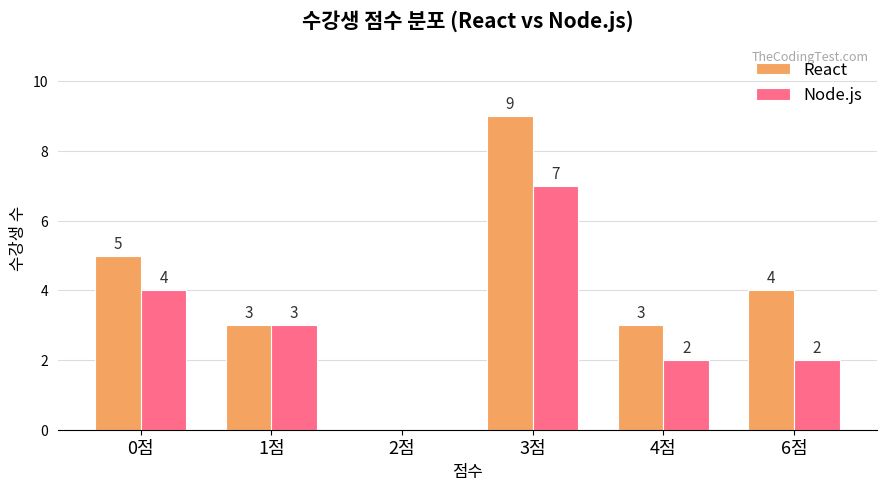

At which label is React closest to 4?

6점